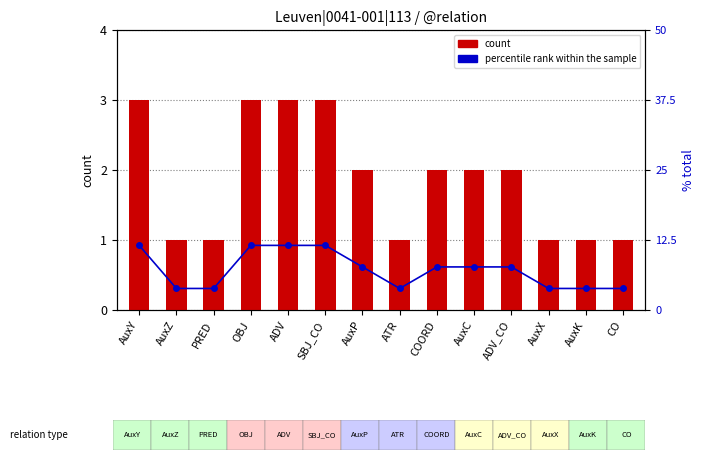

What is the difference between the second highest and minimum values in the percentile rank within the sample series?

7.7